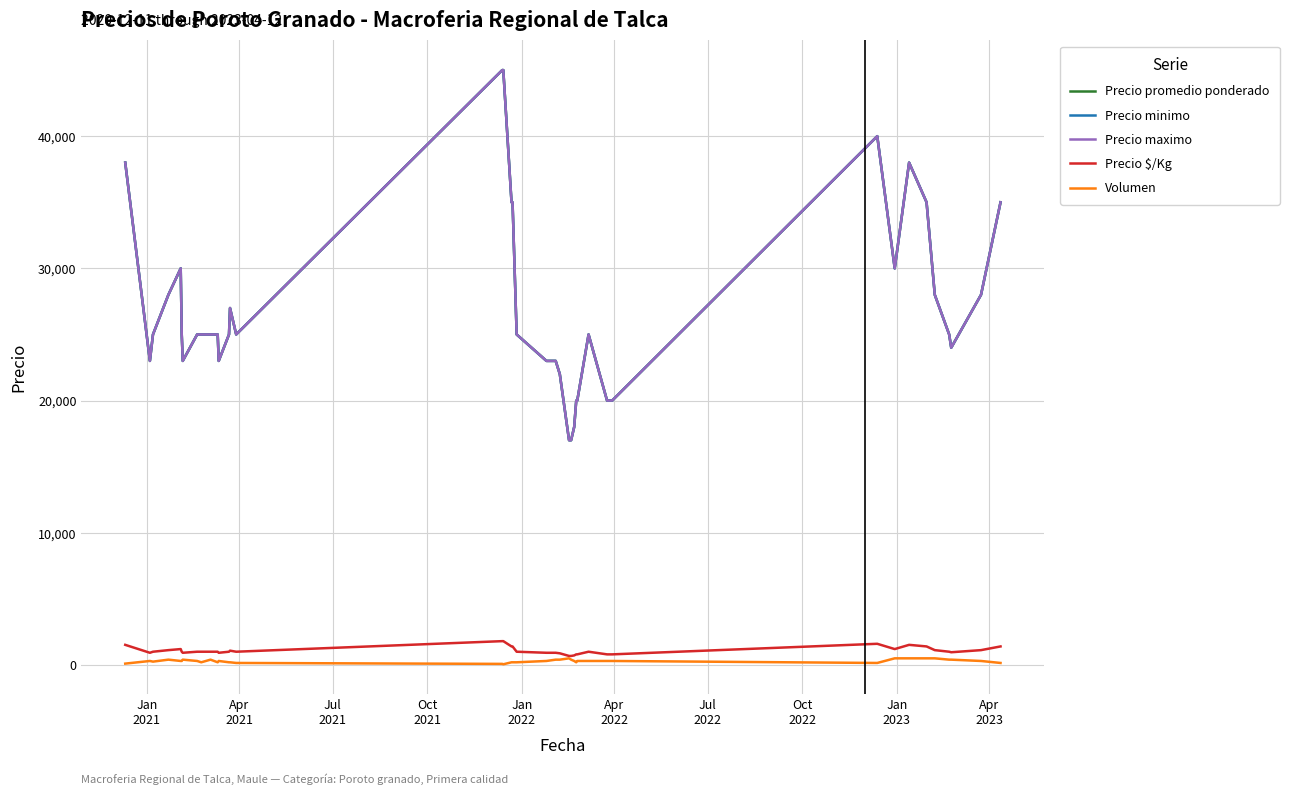

How many lines are shown in the chart?

5